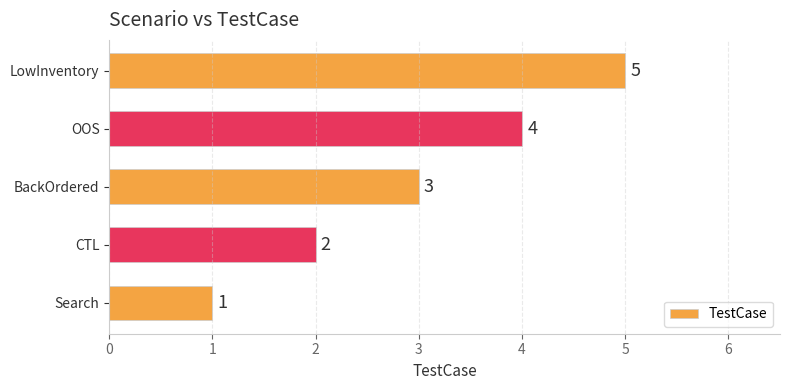

What is the difference between the maximum and minimum values?

4